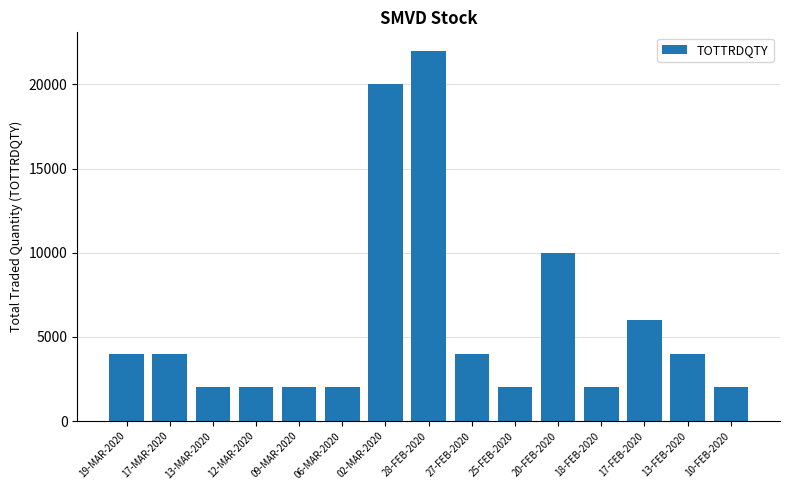

Reading left to right, extract all data points from this chart.

4000	4000	2000	2000	2000	2000	20000	22000	4000	2000	10000	2000	6000	4000	2000